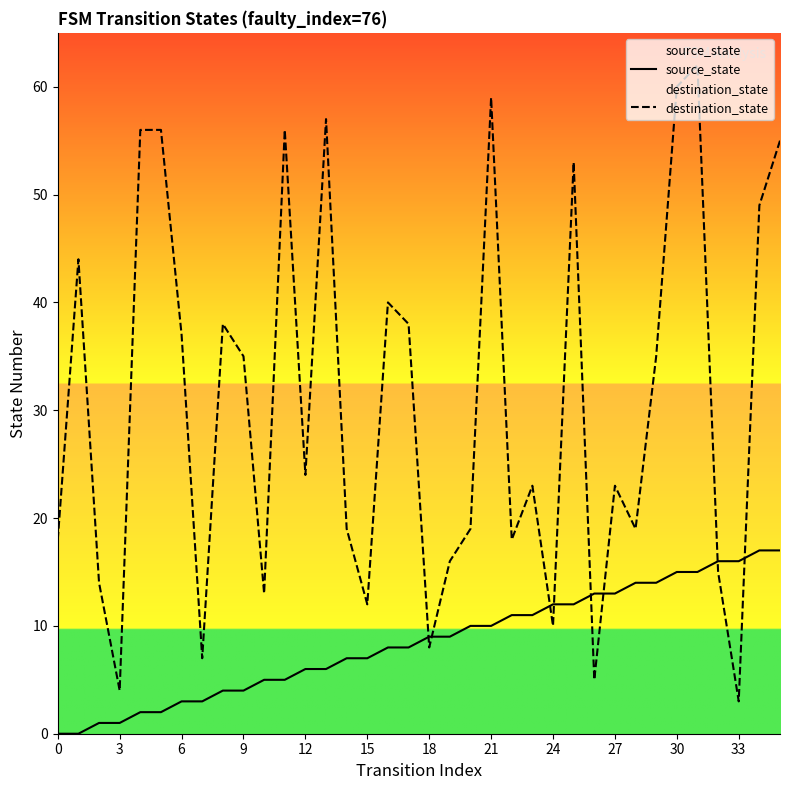

Reading left to right, transcribe all the data shown in this chart.

source_state: 0	0	1	1	2	2	3	3	4	4	5	5	6	6	7	7	8	8	9	9	10	10	11	11	12	12	13	13	14	14	15	15	16	16	17	17
destination_state: 18	44	14	4	56	56	37	7	38	35	13	56	24	57	19	12	40	38	8	16	19	59	18	23	10	53	5	23	19	35	60	62	15	3	49	55